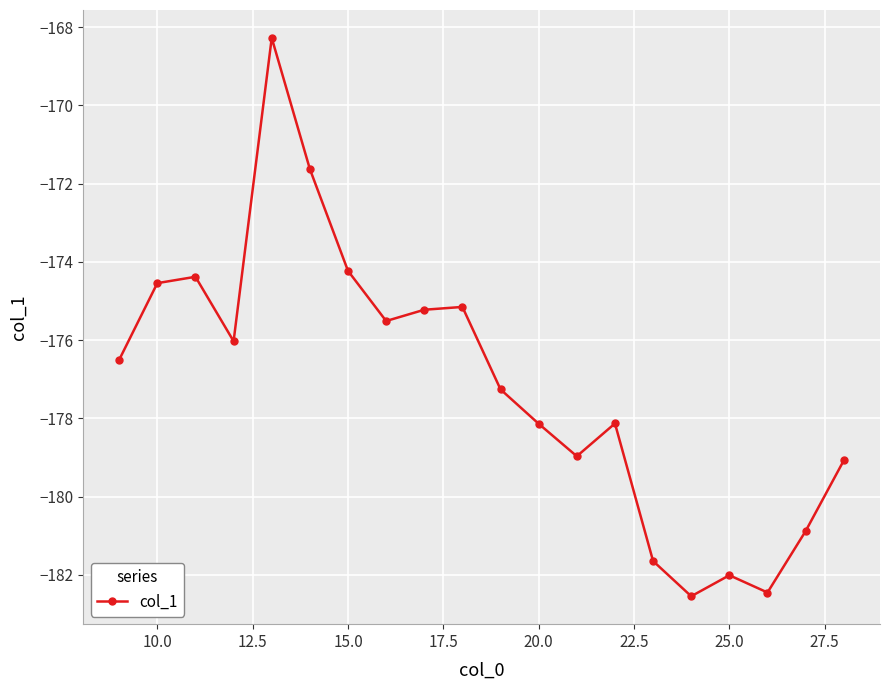

How many interior local valleys (lower than both neighbors) does the data have?

5